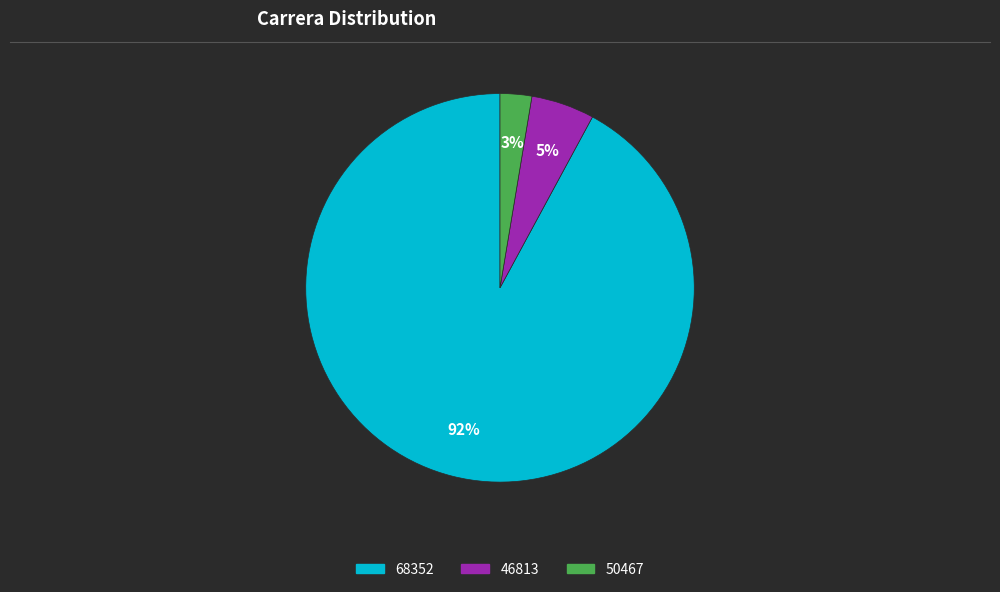

Which category has the biggest portion of the pie?

68352